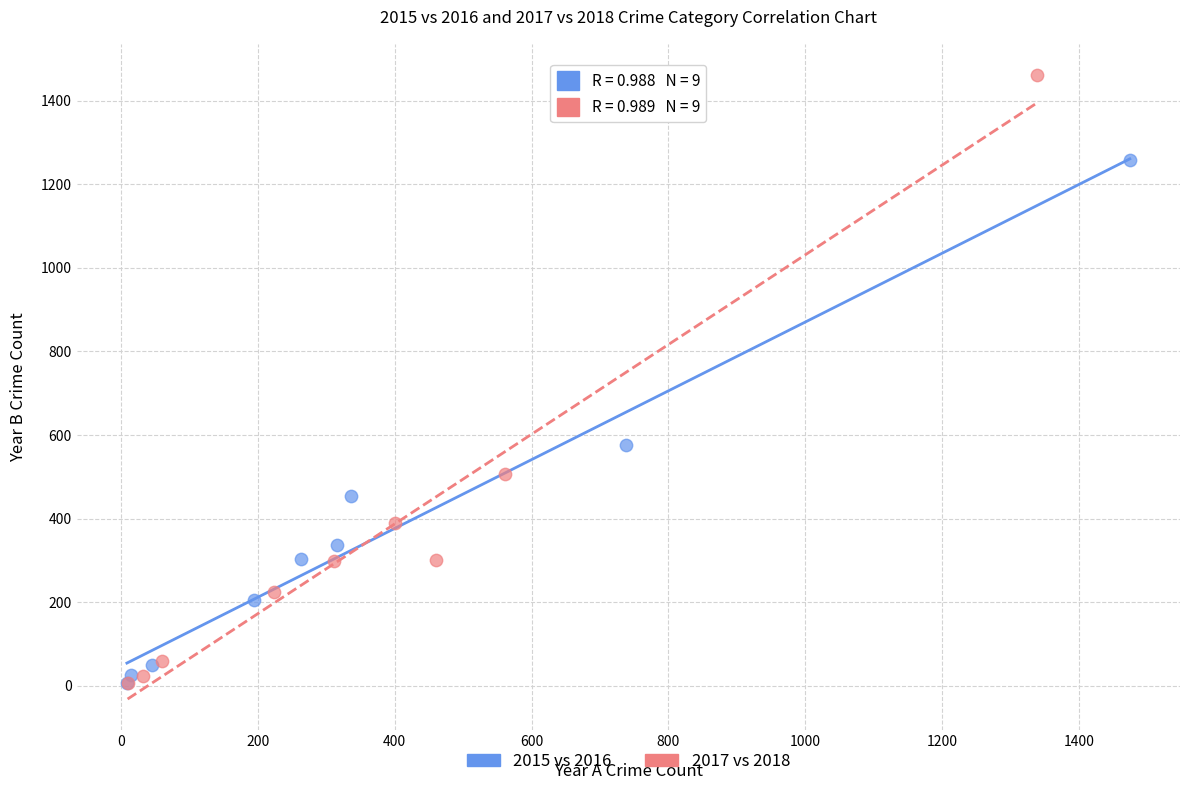

Which series has the widest spread of Y values?

2017 vs 2018